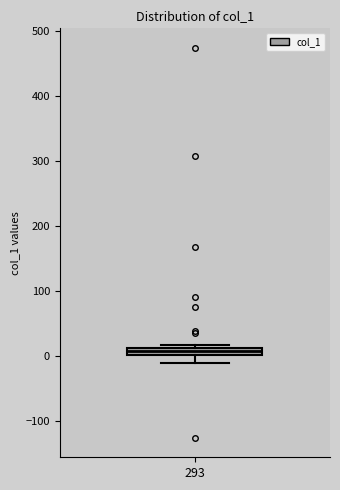

Where is the upper edge of the box at x = 293 on the y-axis? The values are not printed on the chart, so give them approximately, as read against the axis.

10